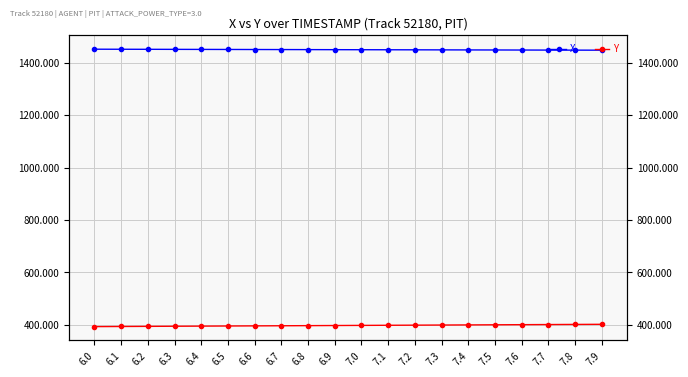

Reading left to right, transcribe all the data shown in this chart.

X: 1451.3	1451.1	1450.9	1450.7	1450.5	1450.3	1450.1	1449.9	1449.7	1449.5	1449.3	1449.1	1448.9	1448.7	1448.5	1448.3	1448.1	1447.9	1447.7	1447.5
Y: 393.2	393.7	394.1	394.6	395.1	395.5	396.0	396.4	396.9	397.4	397.8	398.3	398.8	399.2	399.7	400.2	400.6	401.1	401.5	402.0